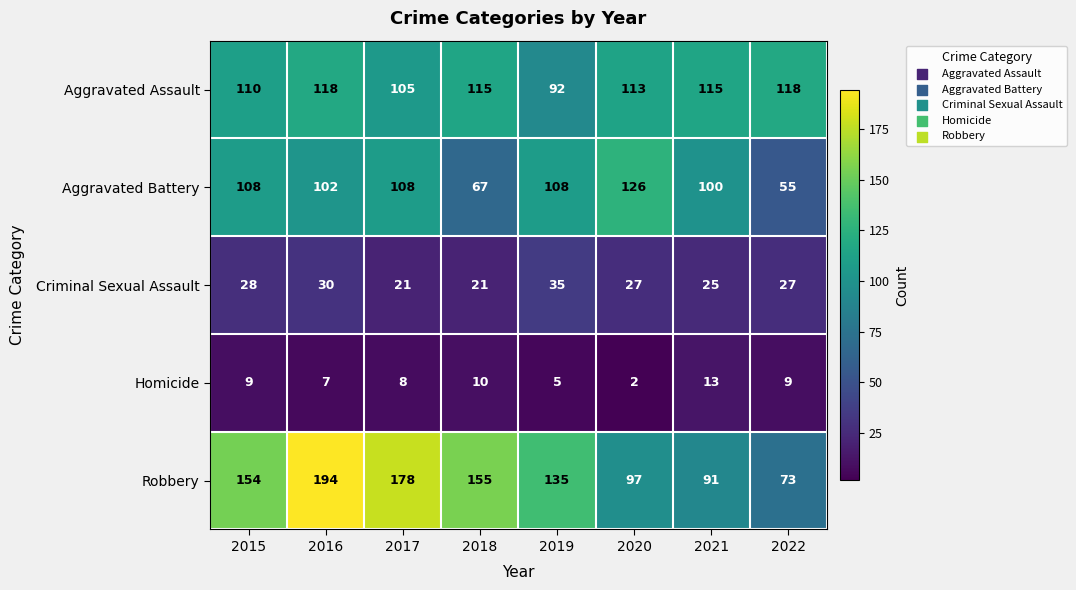

What is the sum of the Robbery values at 2016 and 2015?

348